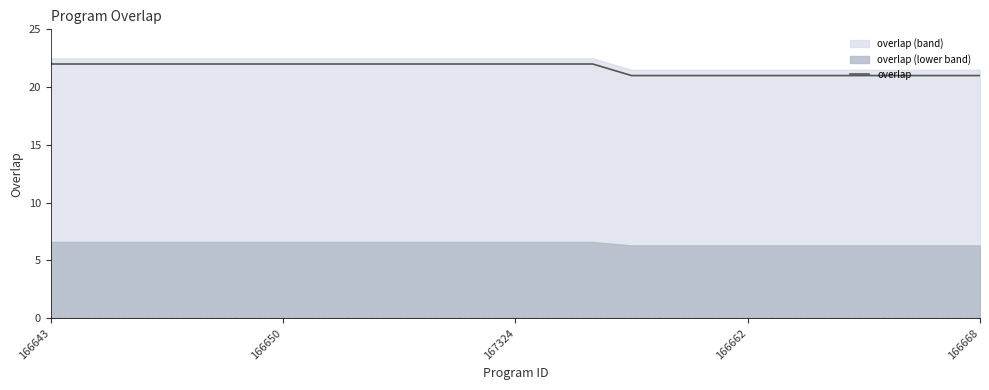

True or false: the data has more than 0 interior local peaks.

False